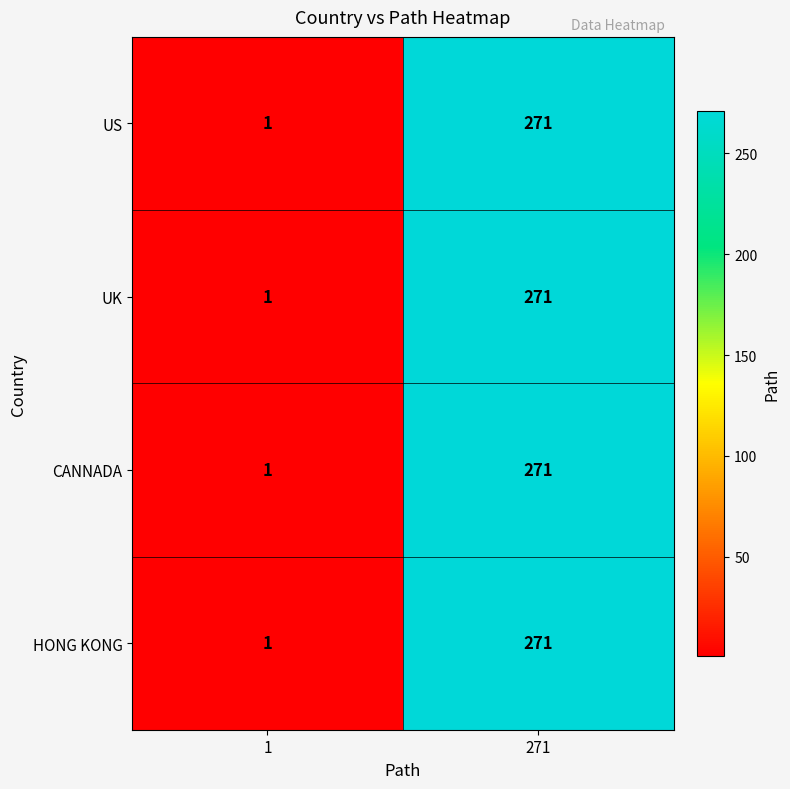

Is it true that US equals 271 at 271?

True